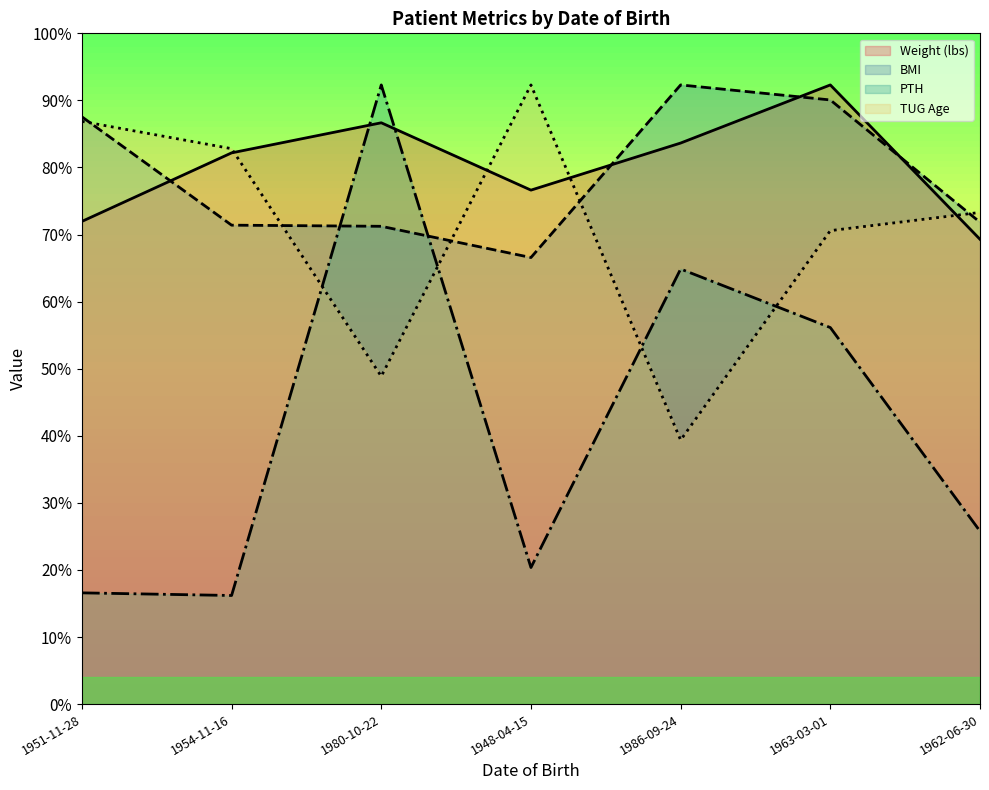

How many lines are shown in the chart?

4